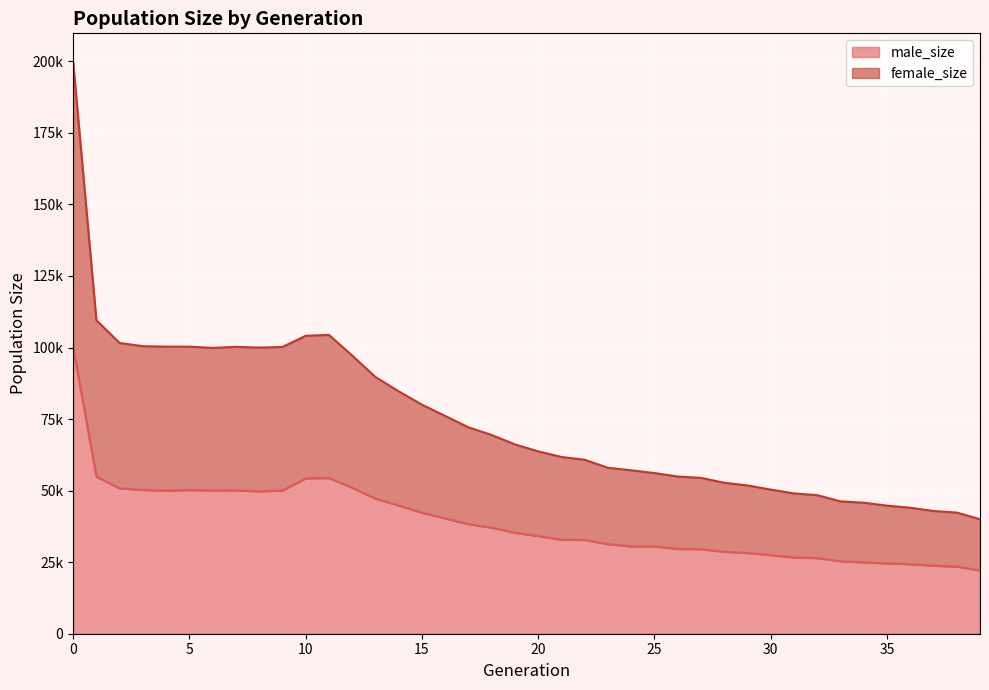

What are all the series names shown in the legend?

male_size, female_size